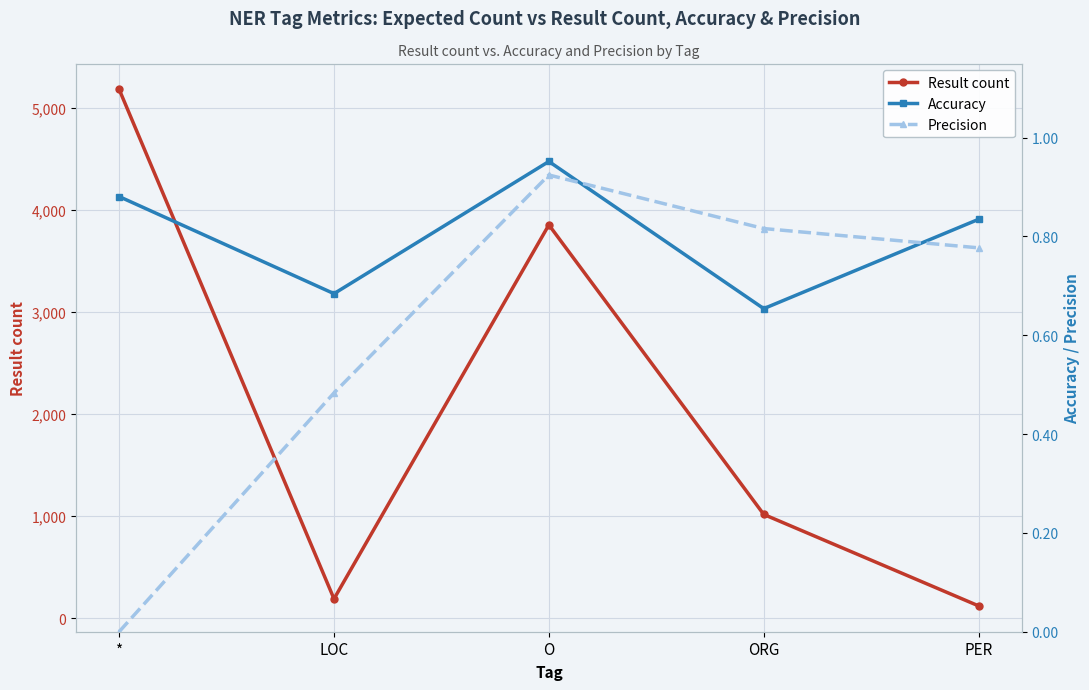

Which has a higher value, O or ORG?

O